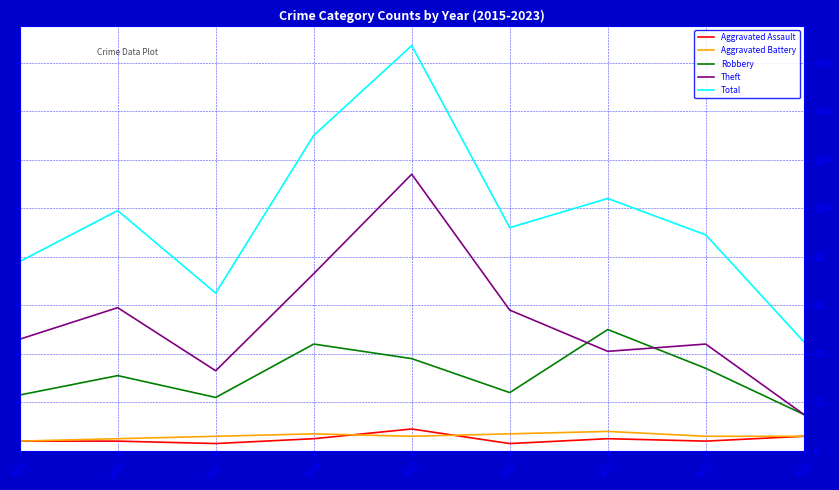

What is the greatest value displayed?

167